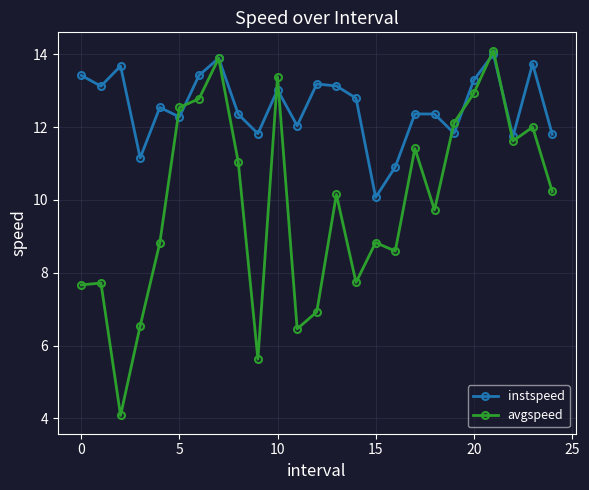

Which series has the widest spread of values?

avgspeed